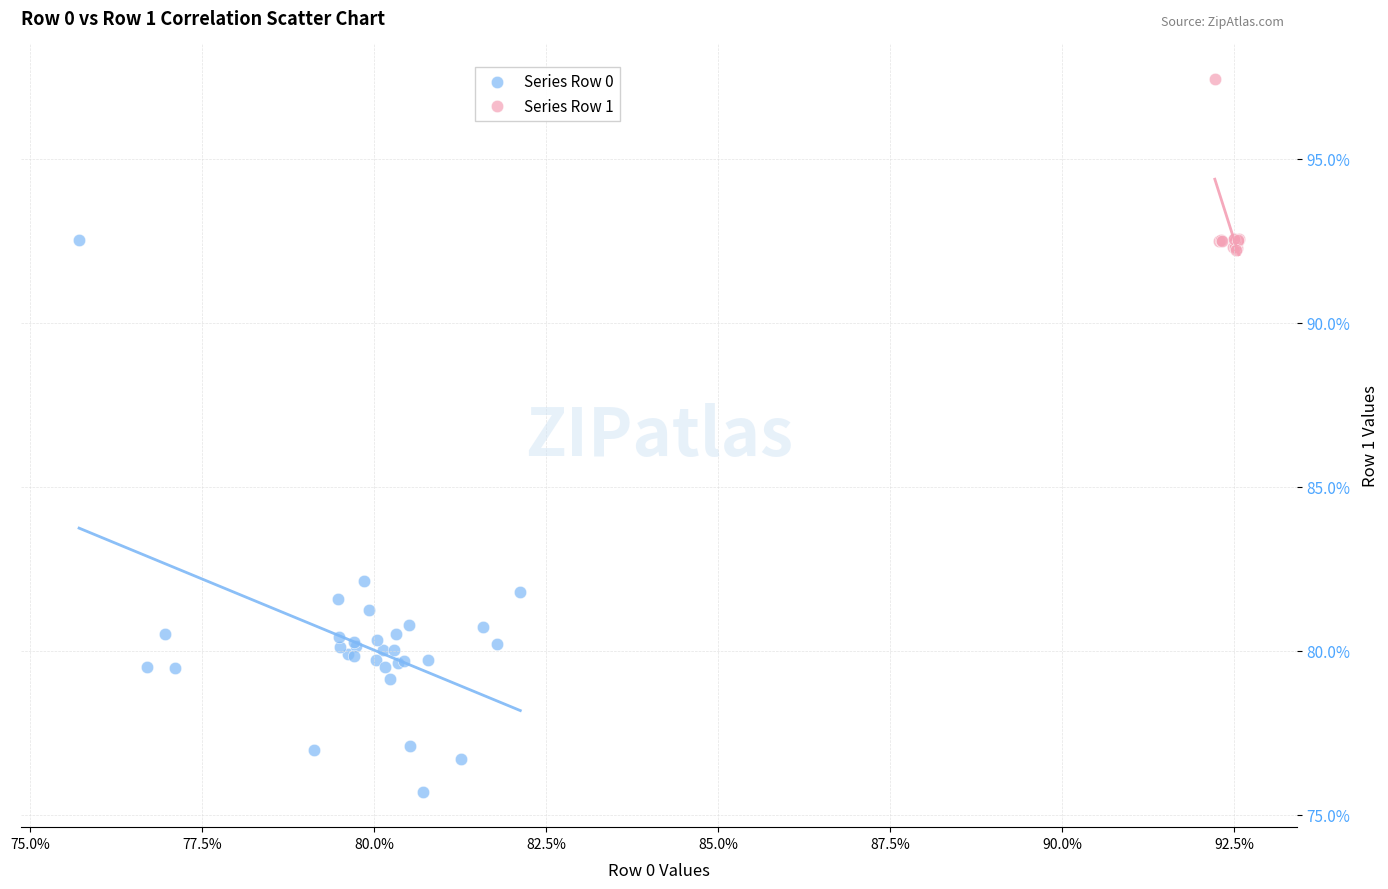

What are all the series names shown in the legend?

Series Row 0, Series Row 1